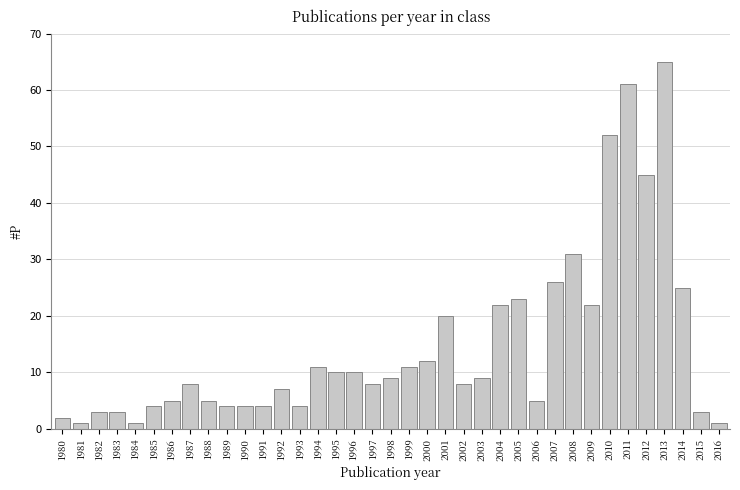

What is the difference between the second highest and minimum values?

60